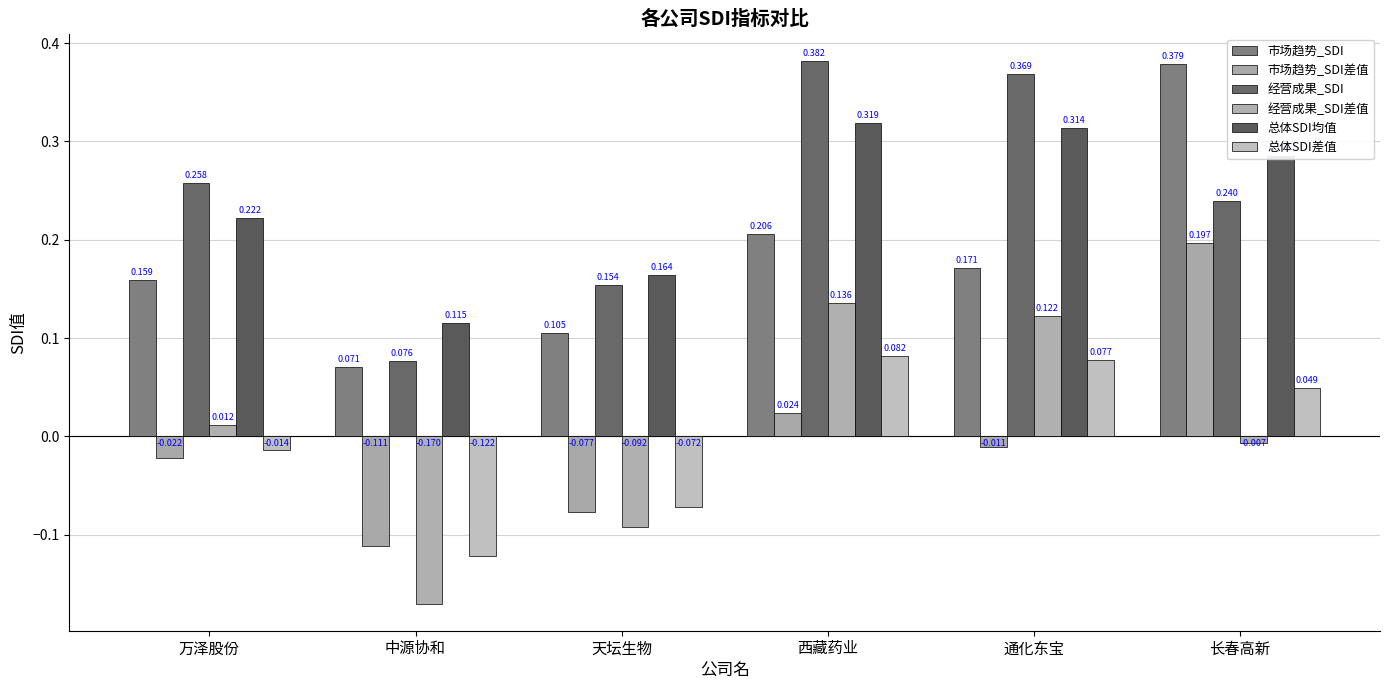

Reading right to left, what are all the values shown in this chart?

市场趋势_SDI: 长春高新=0.4	通化东宝=0.2	西藏药业=0.2	天坛生物=0.1	中源协和=0.1	万泽股份=0.2
市场趋势_SDI差值: 长春高新=0.2	通化东宝=-0.0	西藏药业=0.0	天坛生物=-0.1	中源协和=-0.1	万泽股份=-0.0
经营成果_SDI: 长春高新=0.2	通化东宝=0.4	西藏药业=0.4	天坛生物=0.2	中源协和=0.1	万泽股份=0.3
经营成果_SDI差值: 长春高新=-0.0	通化东宝=0.1	西藏药业=0.1	天坛生物=-0.1	中源协和=-0.2	万泽股份=0.0
总体SDI均值: 长春高新=0.3	通化东宝=0.3	西藏药业=0.3	天坛生物=0.2	中源协和=0.1	万泽股份=0.2
总体SDI差值: 长春高新=0.0	通化东宝=0.1	西藏药业=0.1	天坛生物=-0.1	中源协和=-0.1	万泽股份=-0.0